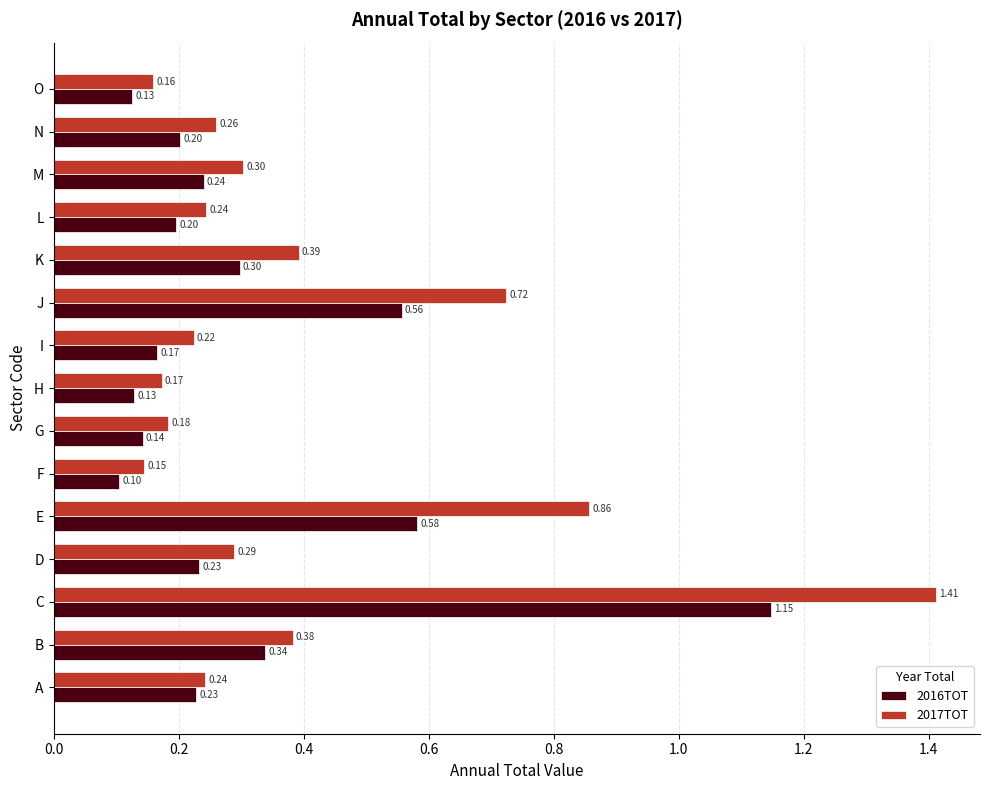

Is the value of 2016TOT at L greater than the value of 2017TOT at N?

No